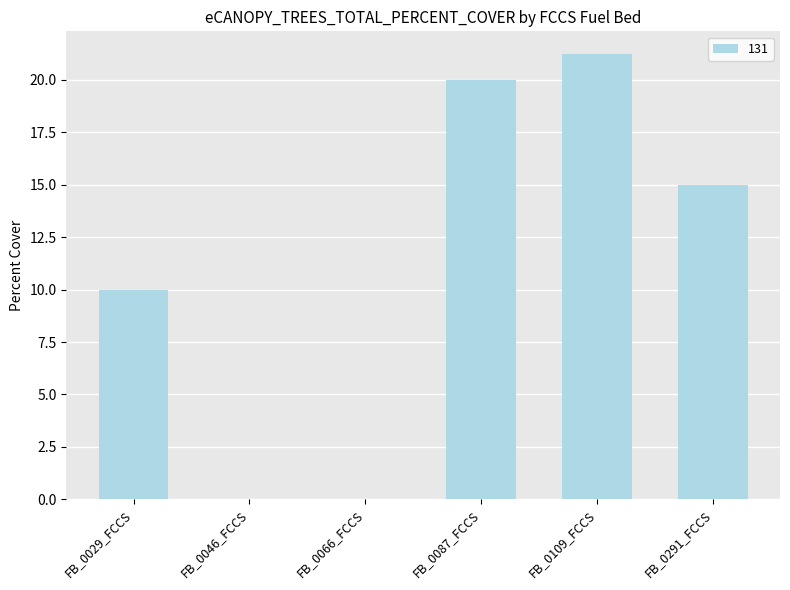

Read the value at FB_0029_FCCS.

10.0